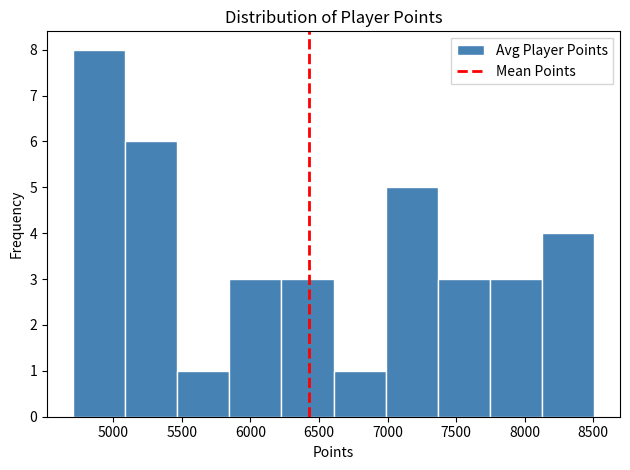

Reading left to right, list every bar in this chart as the range it spans on the x-axis followed by its height. Neither the bar edges nor the heights are printed on the chart, so give them approximately, as read against the axes.

4700 to 5100: 8
5100 to 5450: 6
5450 to 5850: 1
5850 to 6250: 3
6250 to 6600: 3
6600 to 7000: 1
7000 to 7350: 5
7350 to 7750: 3
7750 to 8150: 3
8150 to 8500: 4